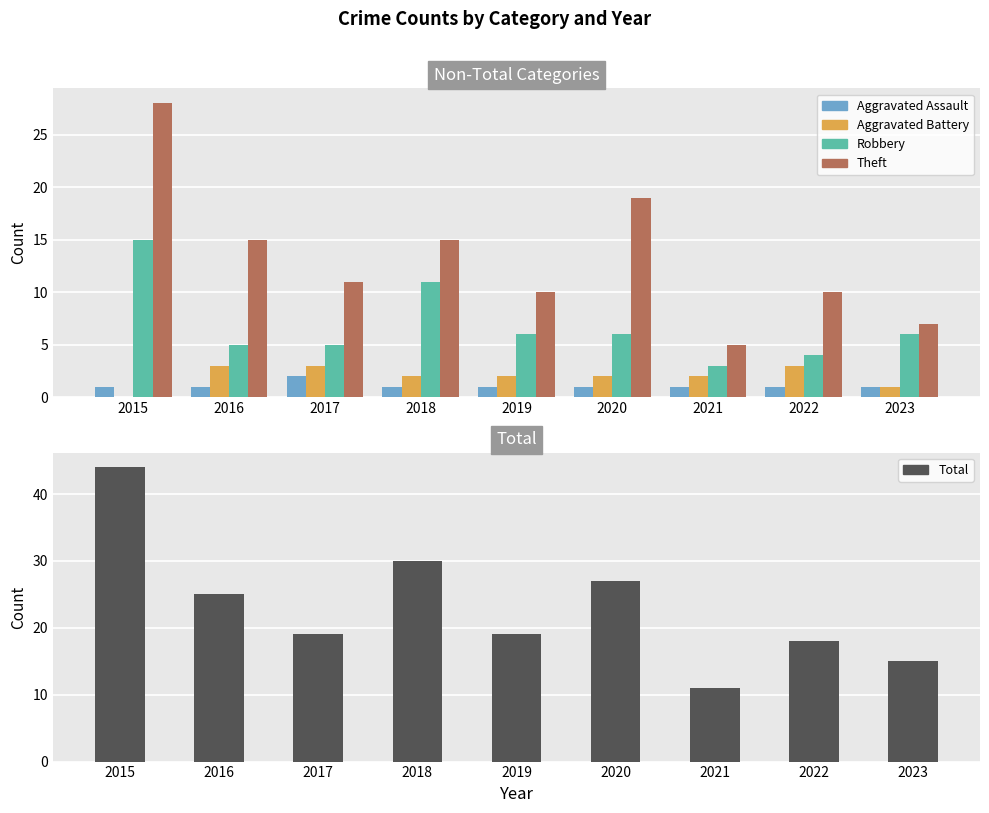

What are all the series names shown in the legend?

Aggravated Assault, Aggravated Battery, Robbery, Theft, Total